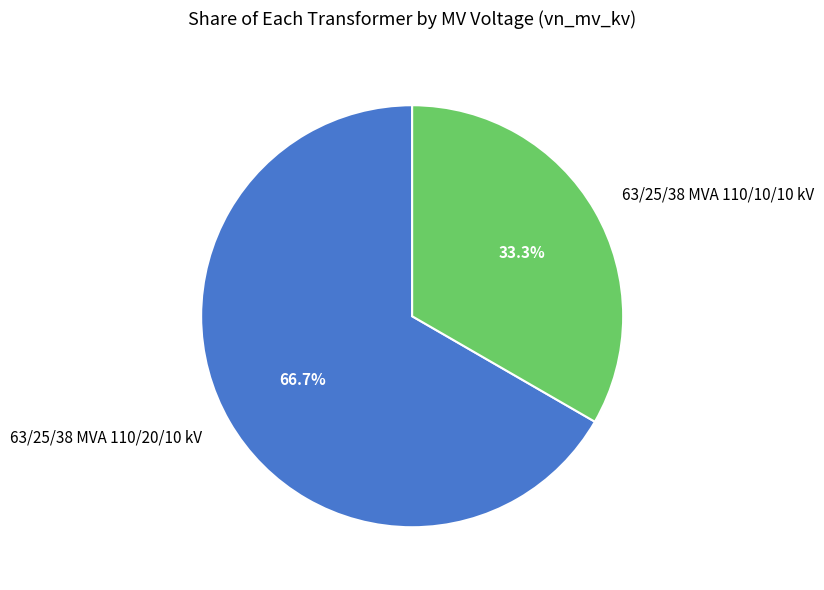

Which slice is the smallest?

63/25/38 MVA 110/10/10 kV